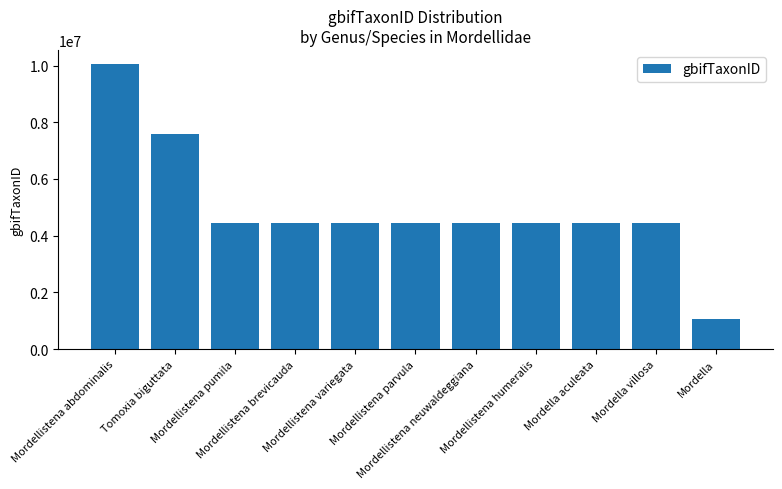

What is the minimum value shown in the chart?

1045999